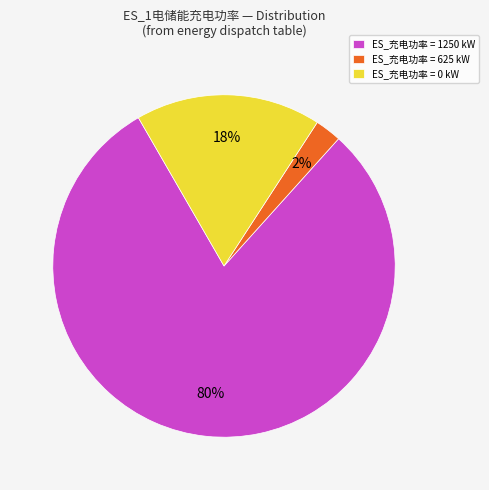

To the nearest percent, what is the combined percentage of ES_充电功率 = 1250 kW and ES_充电功率 = 625 kW?

83%